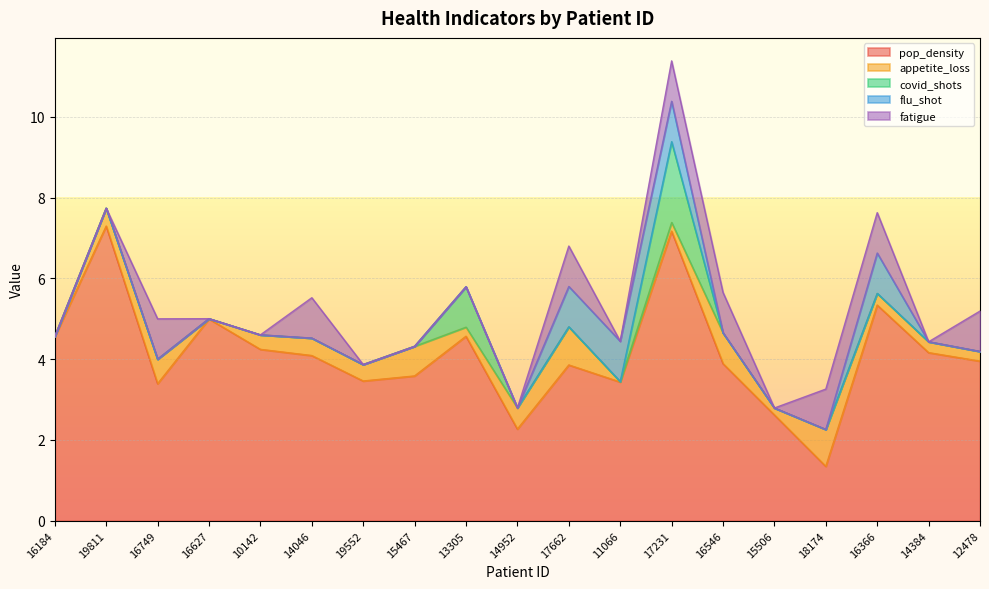

True or false: flu_shot and pop_density cross at least once.

False